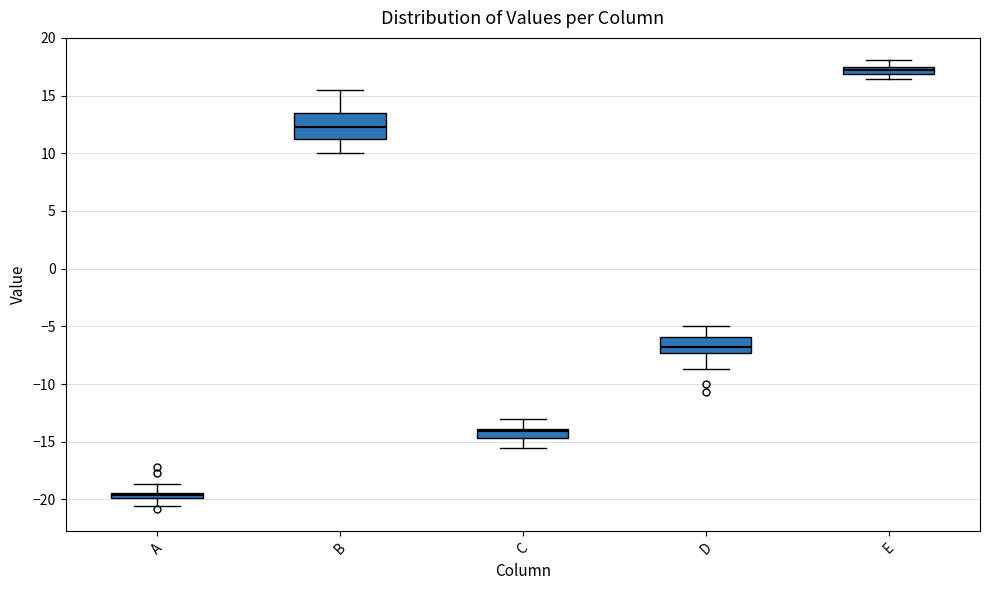

Which box has the lowest median line?

A